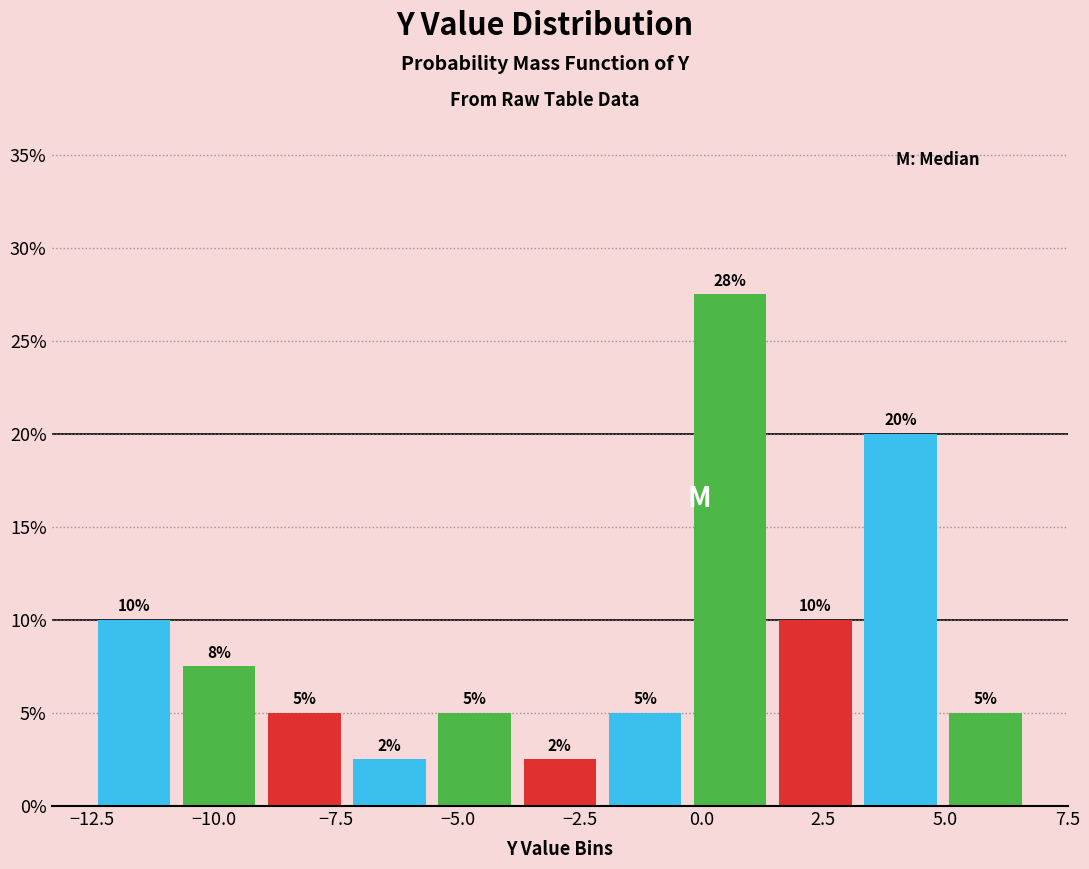

Read against the x-axis, roughly where is the centre of the tallest bar?

0.5